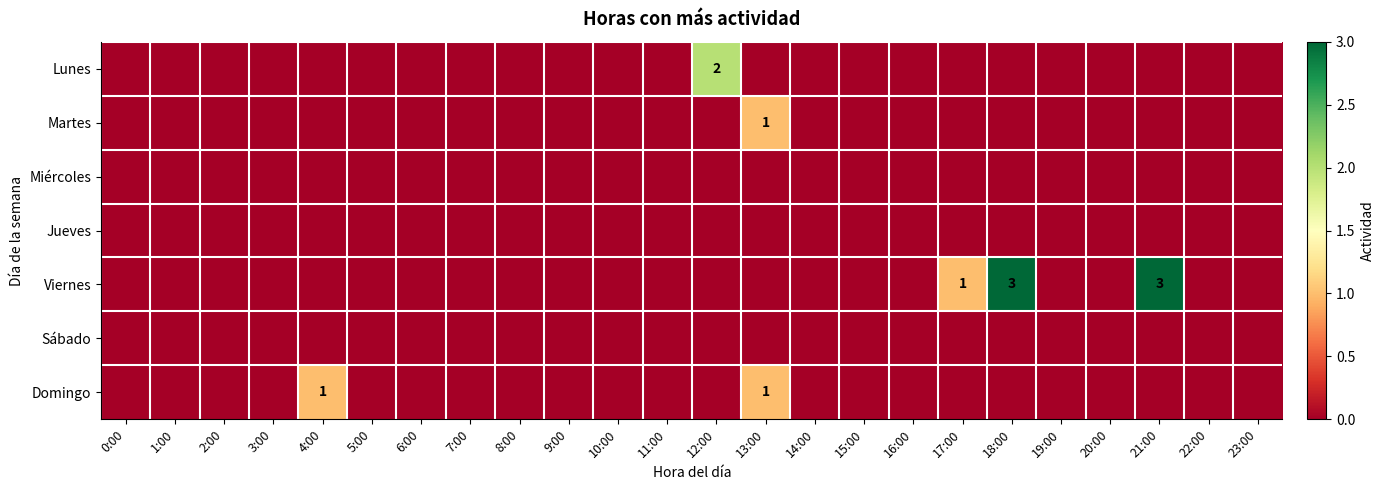

At how many categories does at least one series exceed 1?

3